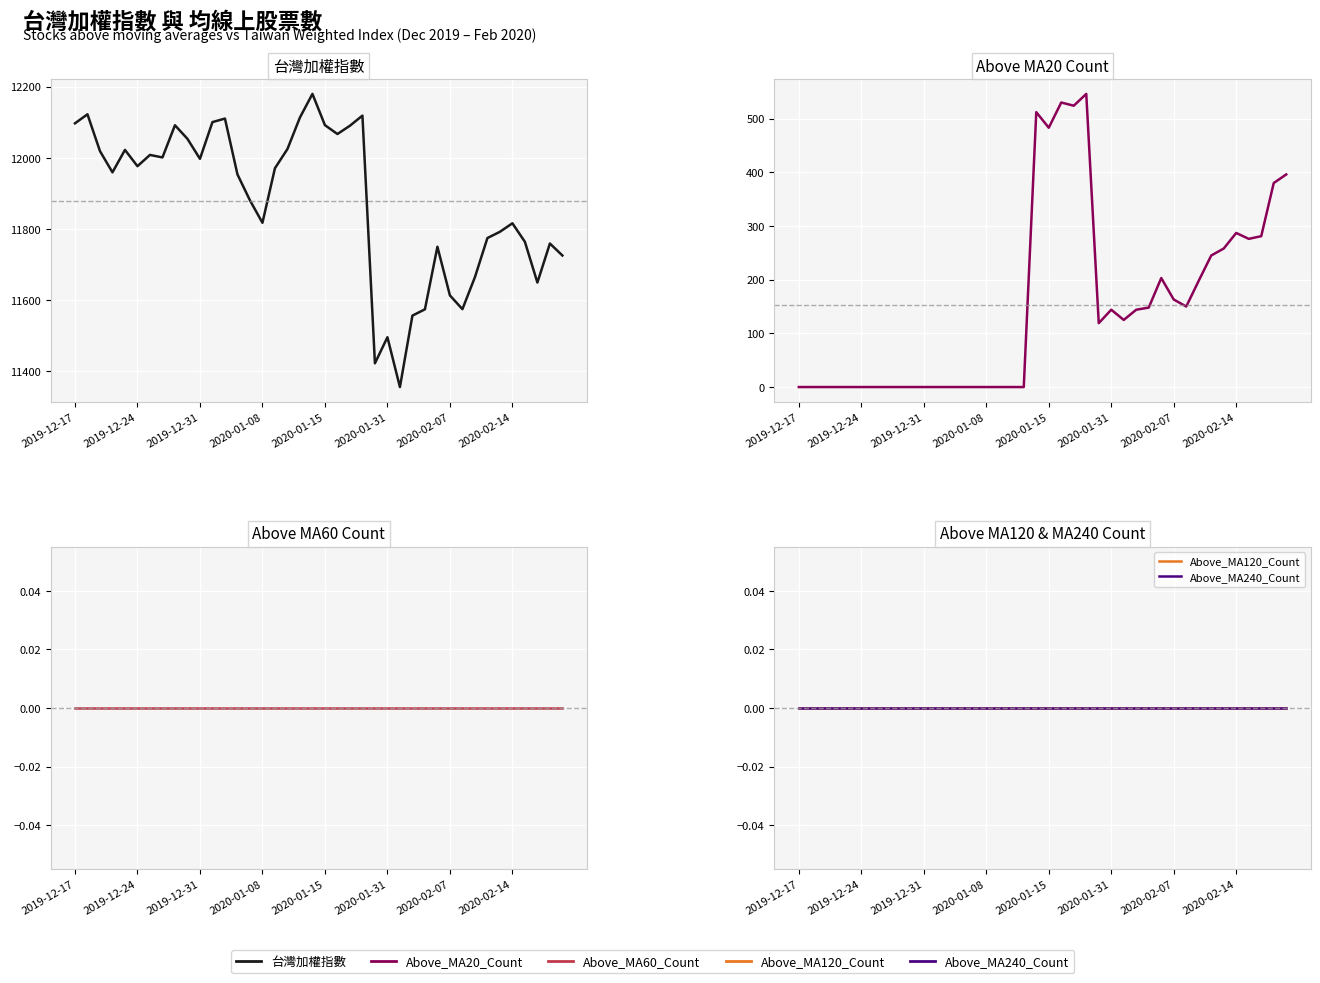

List the series in order of their peak value, highest first.

台灣加權指數, Above_MA20_Count, Above_MA60_Count, Above_MA120_Count, Above_MA240_Count